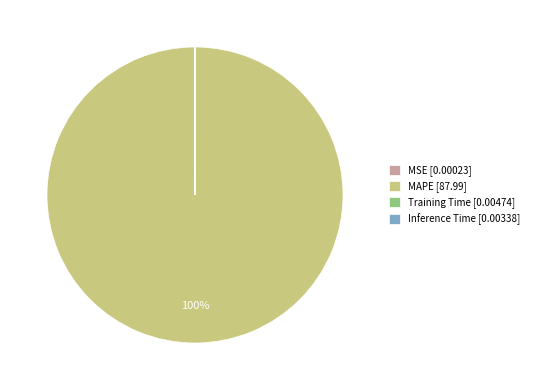

Is MAPE [87.99] the majority of the pie?

Yes